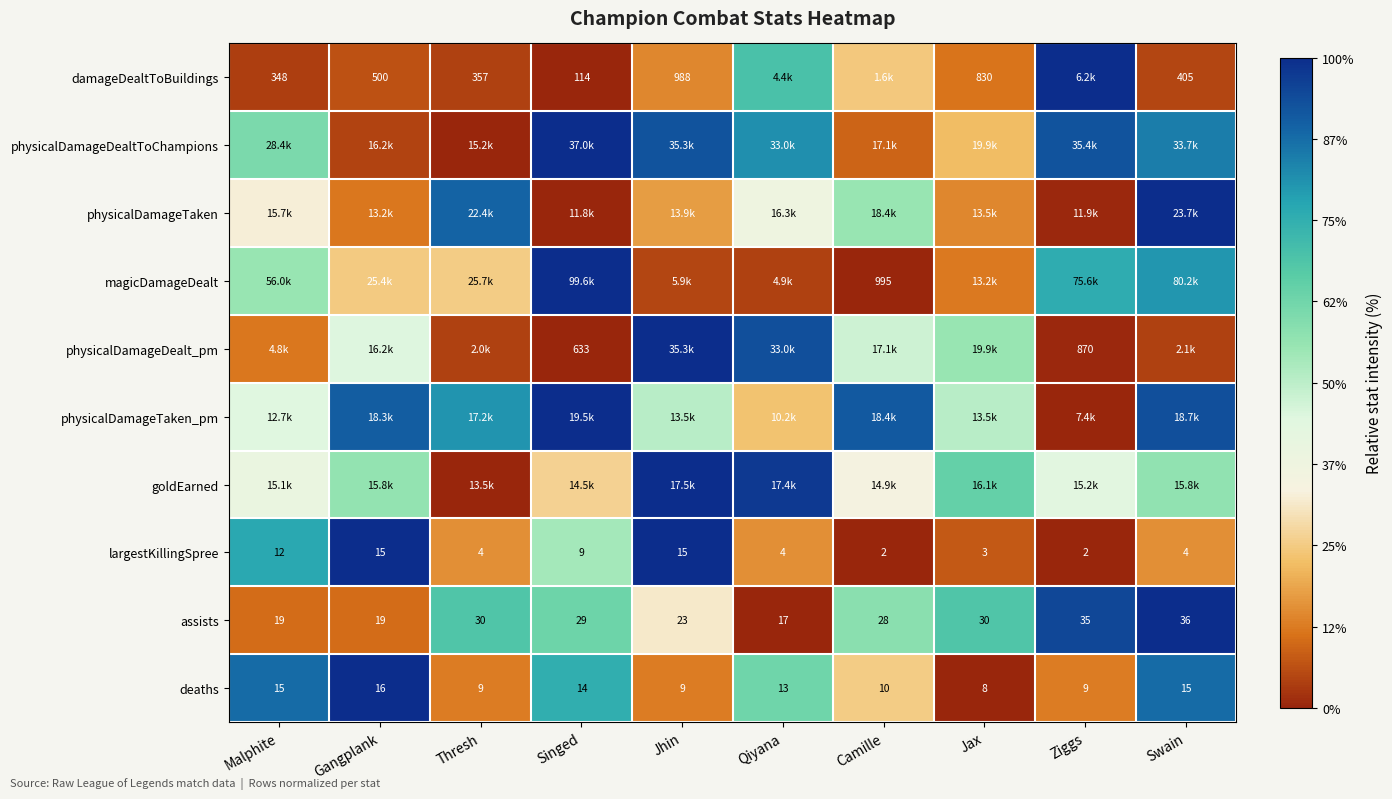

How many data points in largestKillingSpree are less than 4?

3